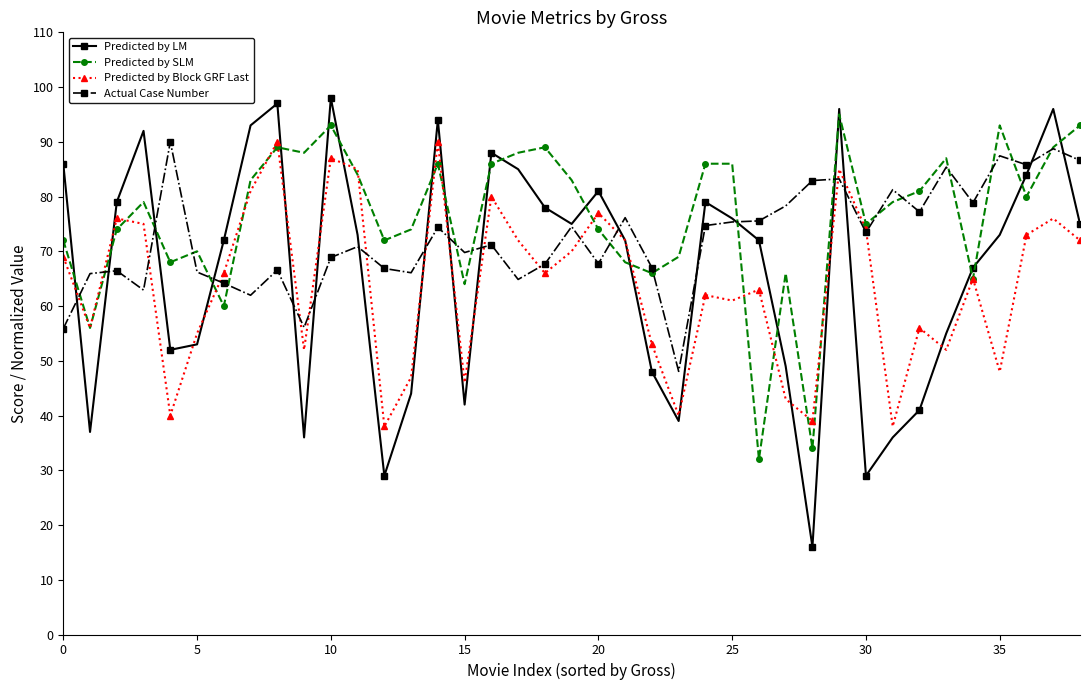

At how many categories does at least one series exceed 58?

39